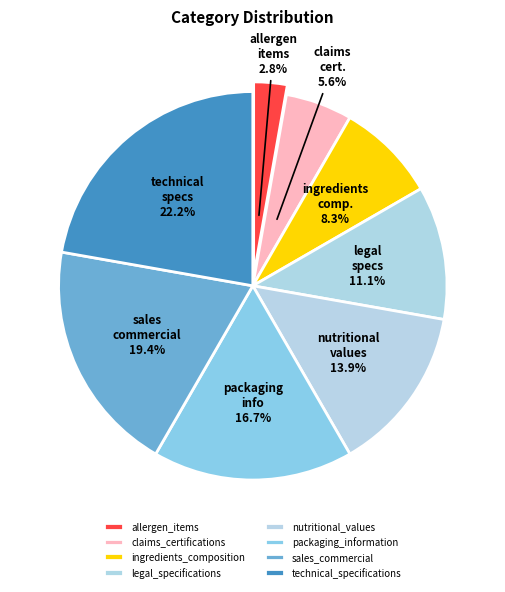

Approximately how many times larger is the value at packaging_information compared to ingredients_composition?

2.0